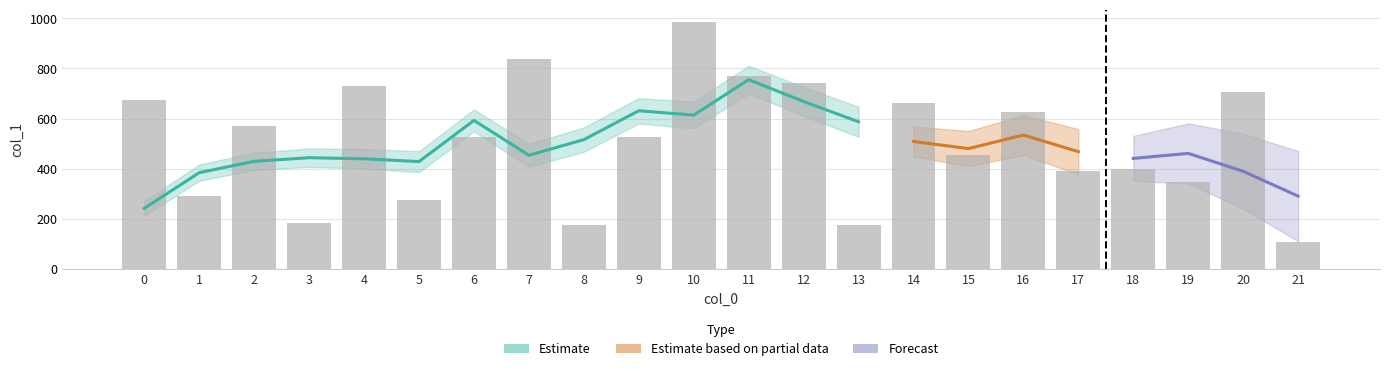

Reading right to left, list all the values displayed in this chart.

106	707	347	397	392	627	455	662	176	740	770	986	525	174	839	525	275	731	181	570	292	673